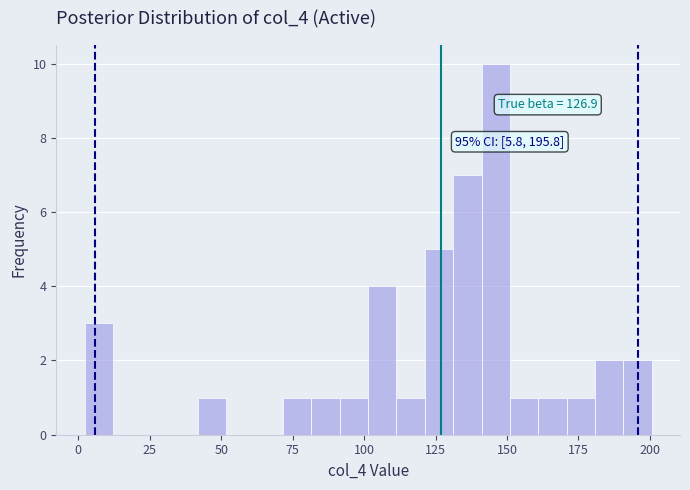

Around what value on the x-axis is the tallest bar? Give the approximate position of its centre, as read against the axis.

145